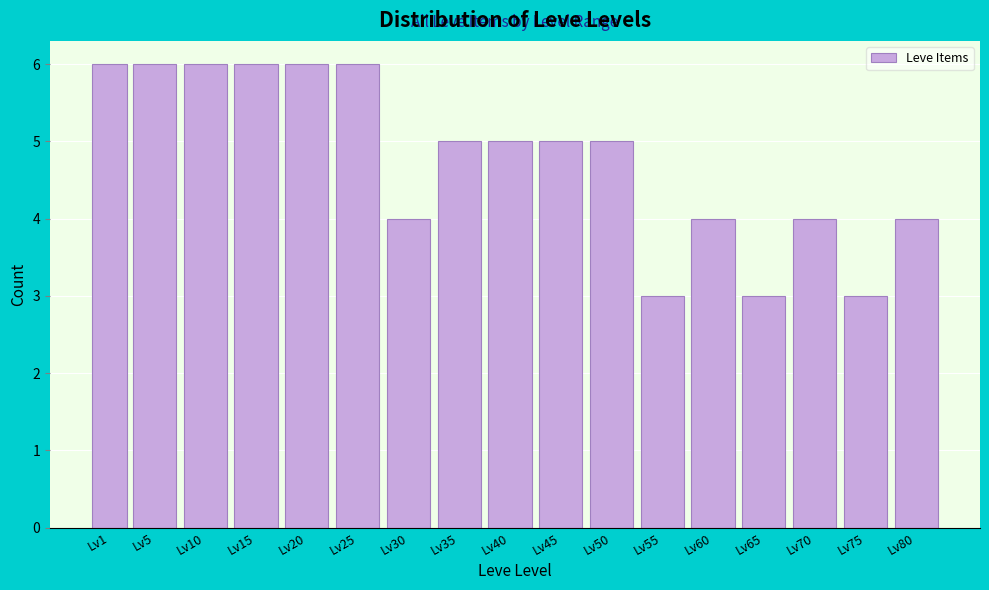

Reading left to right, list all the values displayed in this chart.

Lv1=6	Lv5=6	Lv10=6	Lv15=6	Lv20=6	Lv25=6	Lv30=4	Lv35=5	Lv40=5	Lv45=5	Lv50=5	Lv55=3	Lv60=4	Lv65=3	Lv70=4	Lv75=3	Lv80=4